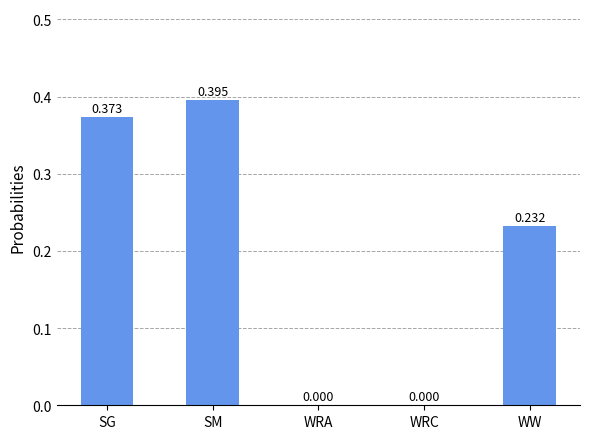

Count the values in the range 0 to 1.

5